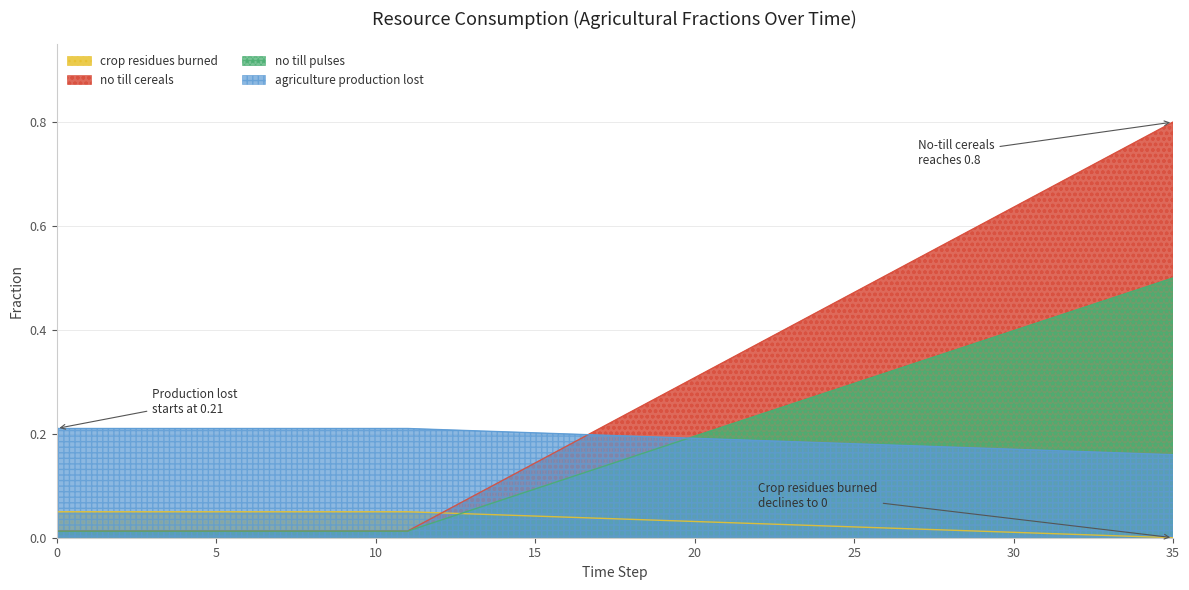

What value does the frac_agrc_no_till_pulses series have at 34?

0.5